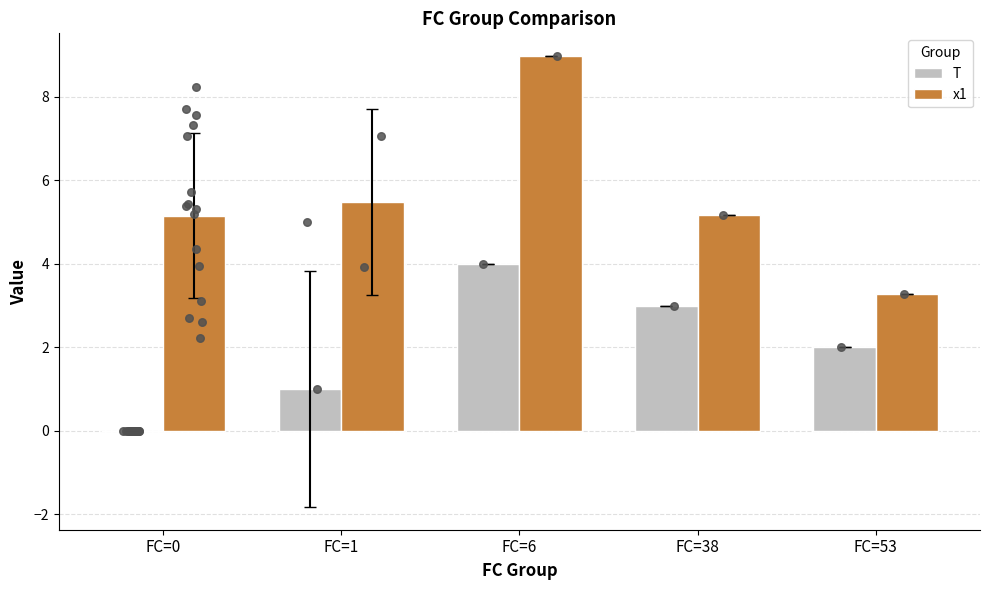

Is the value of x1 at FC=0 greater than the value of T at FC=1?

Yes